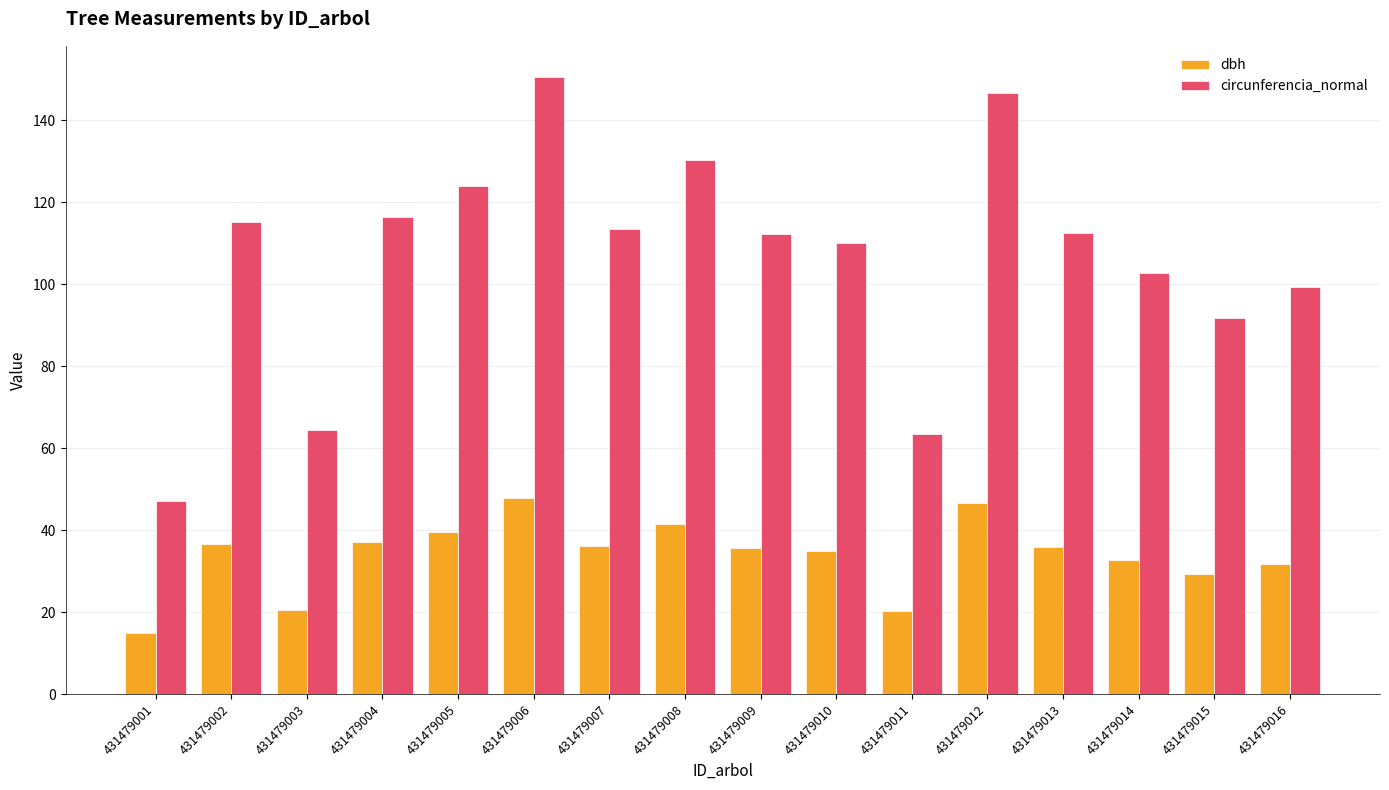

What is the difference between the maximum and minimum values in the circunferencia_normal series?

103.5